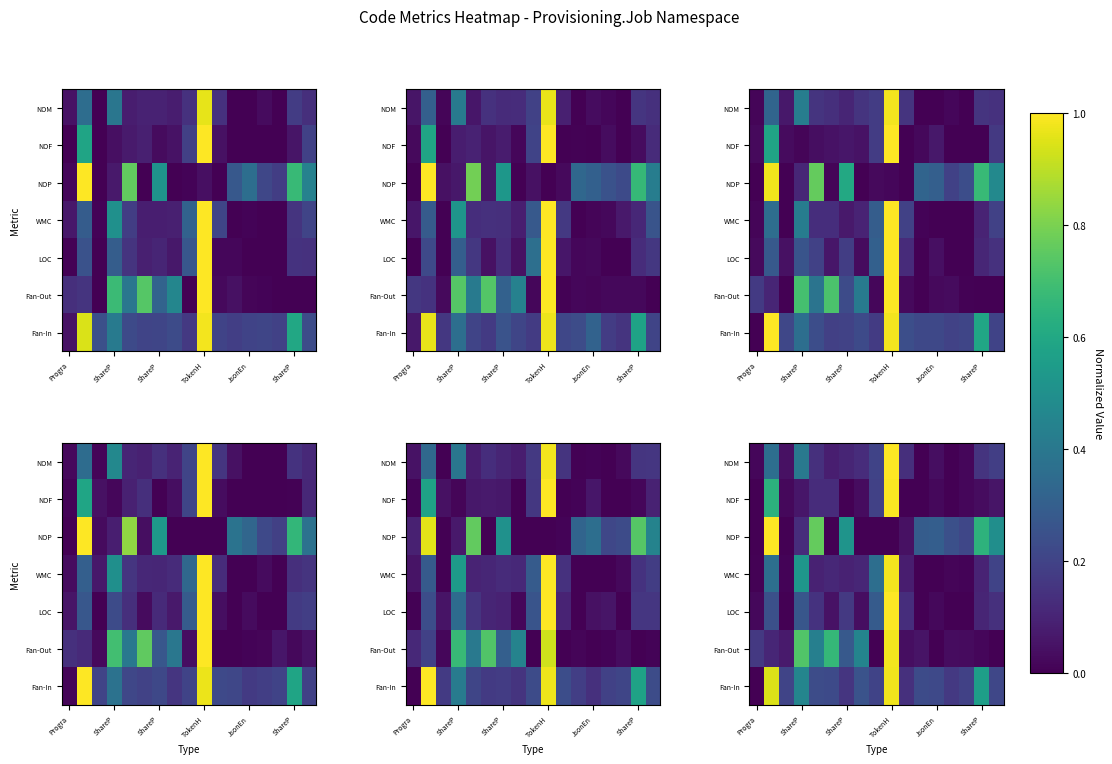

List the series in order of their peak value, lowest first.

Fan-In, WMC, Fan-Out, NOF, LOC, NOM, NOP